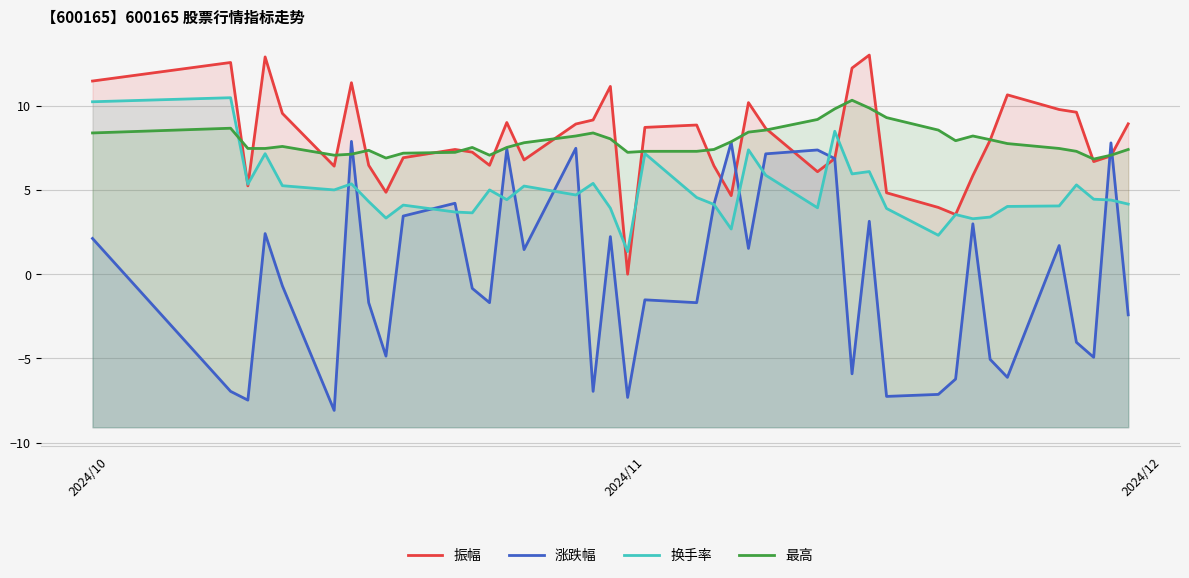

How many intersections are there between 最高 and 换手率?

1